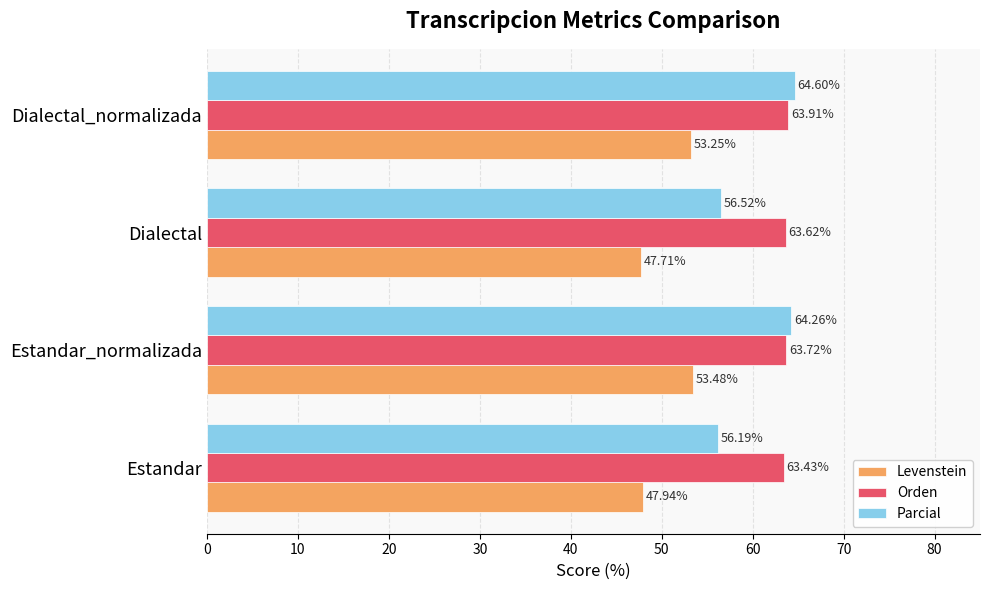

What is the difference between the maximum and second lowest values in the Parcial series?

8.1